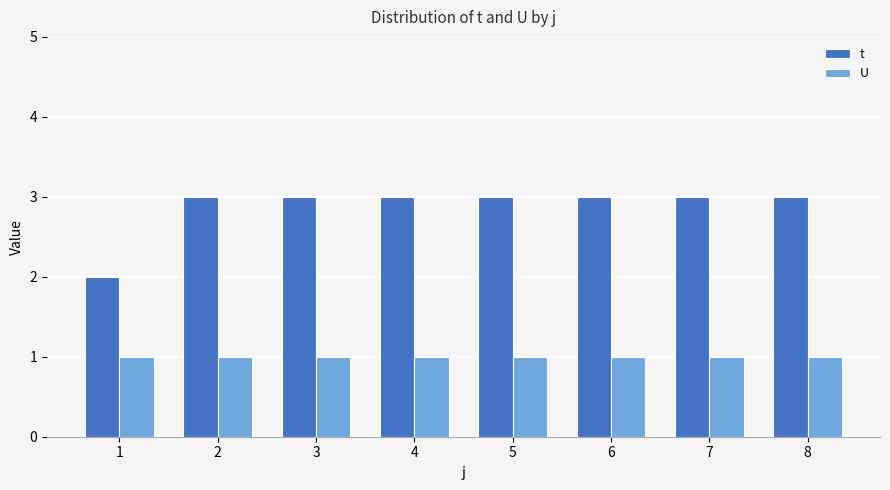

Rank the series by their average value, from lowest to highest.

U, t